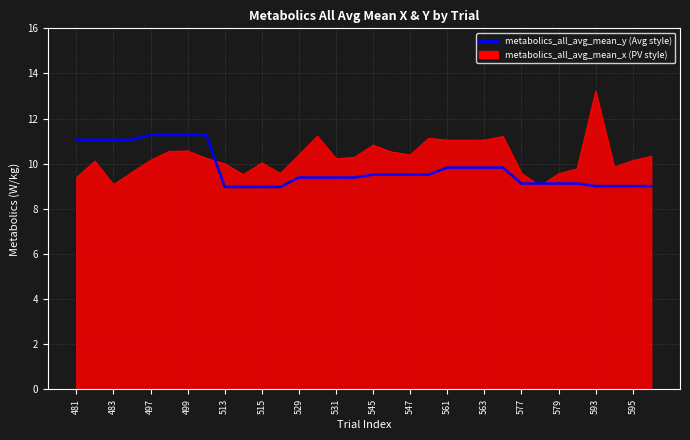

What is the greatest value displayed?

13.2